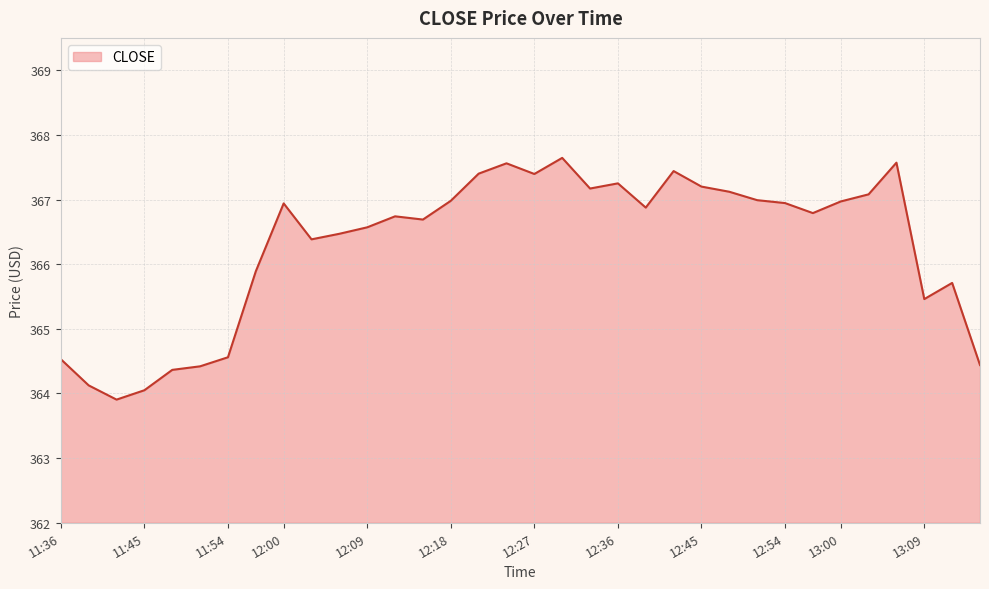

What is the difference between the maximum and minimum values?

3.7